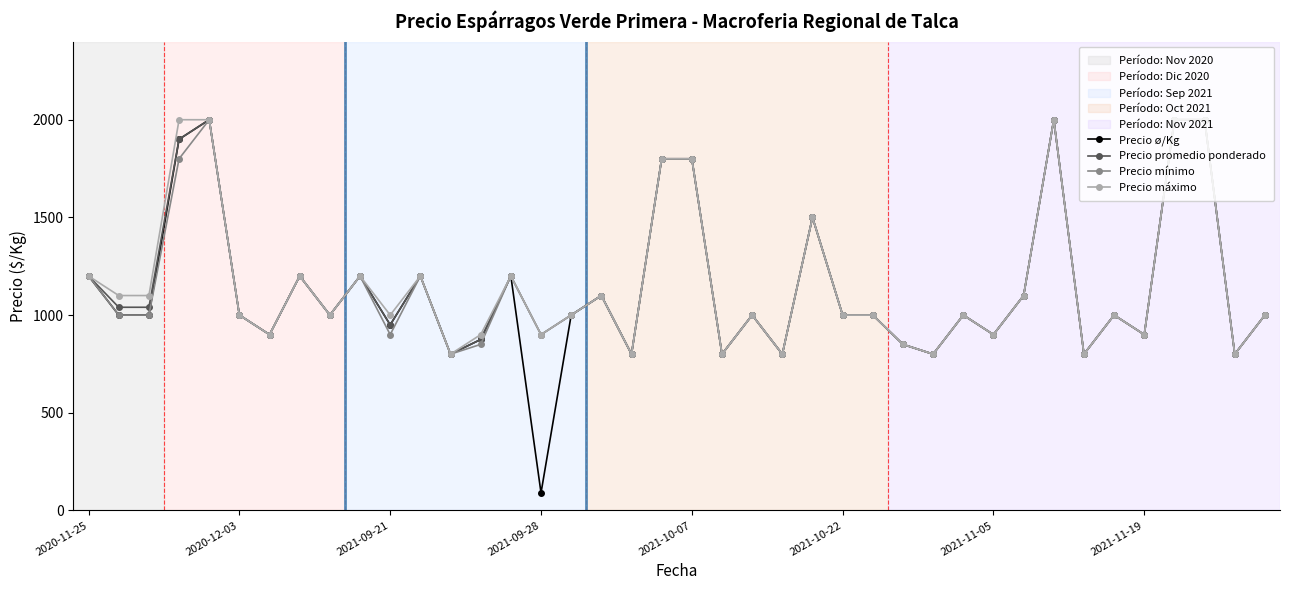

What is the value of the Precio promedio ponderado point at the 40th from the left?

1000